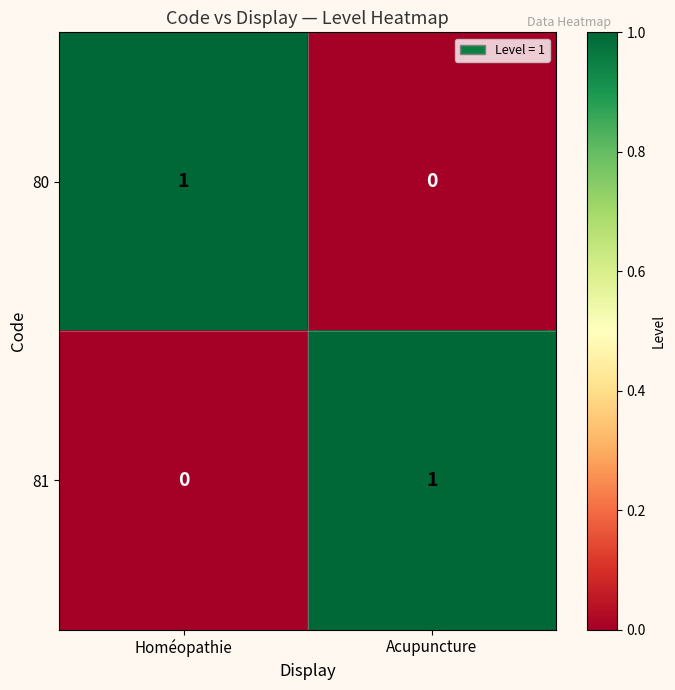

Is the value of 81 at Acupuncture greater than the value of 80 at Acupuncture?

Yes